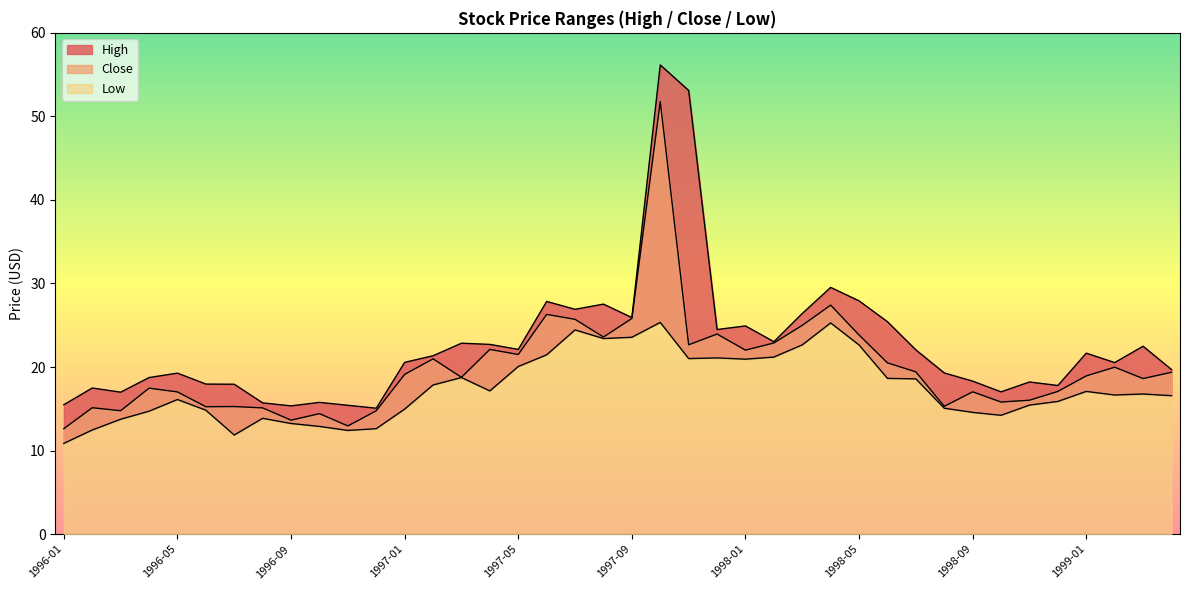

Rank the series by their average value, from lowest to highest.

Low, Close, High